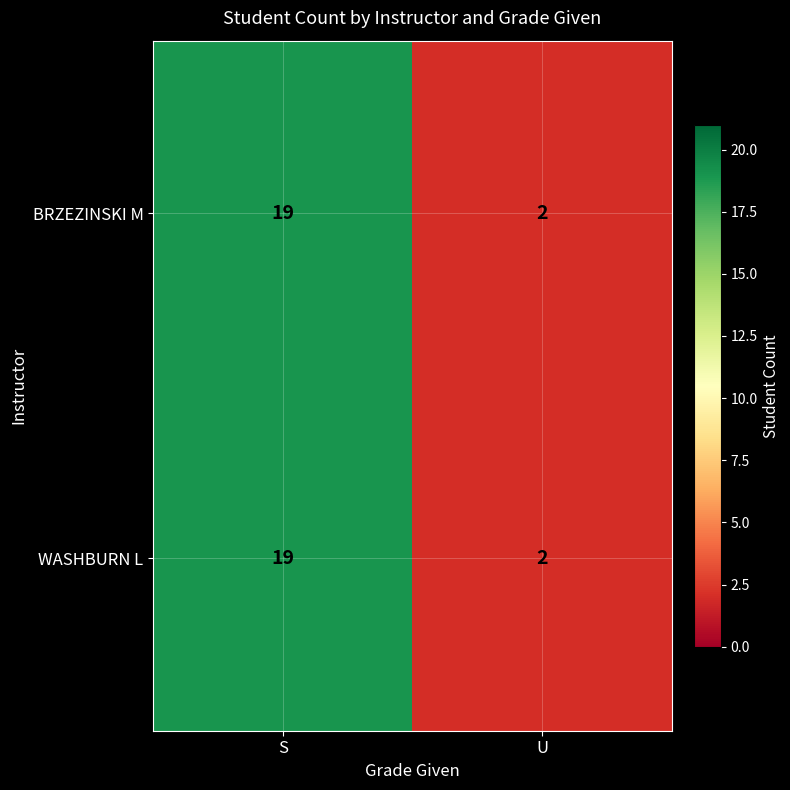

How many distinct data groups are displayed?

2